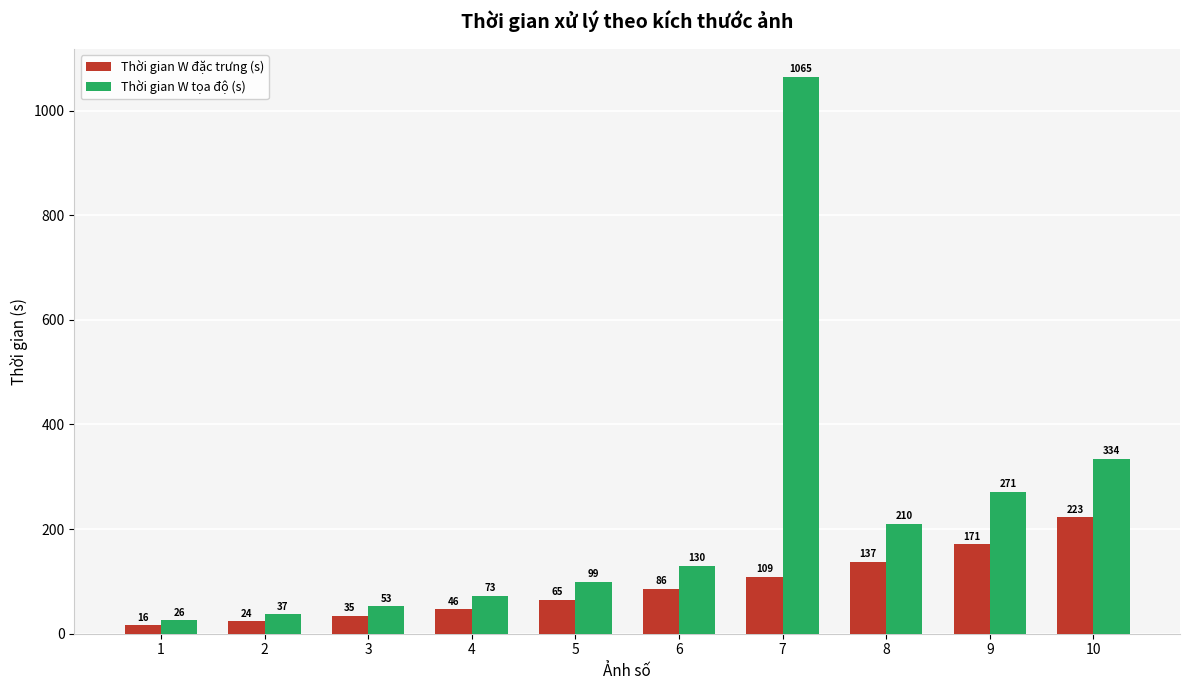

Between 1 and 7, which series saw the biggest shift?

Thời gian W tọa độ (s)